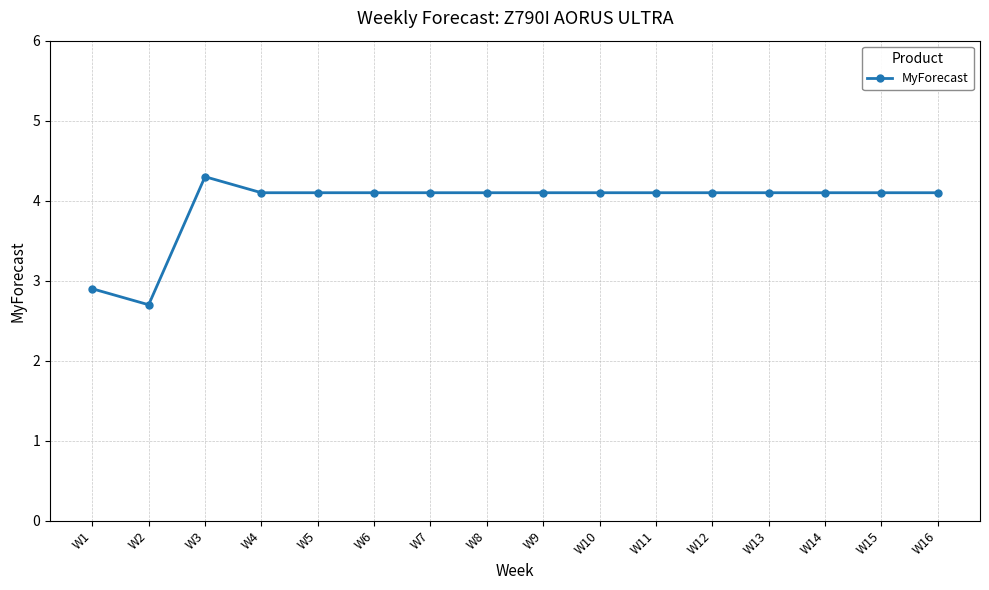

Which label corresponds to the largest value in the chart?

W3